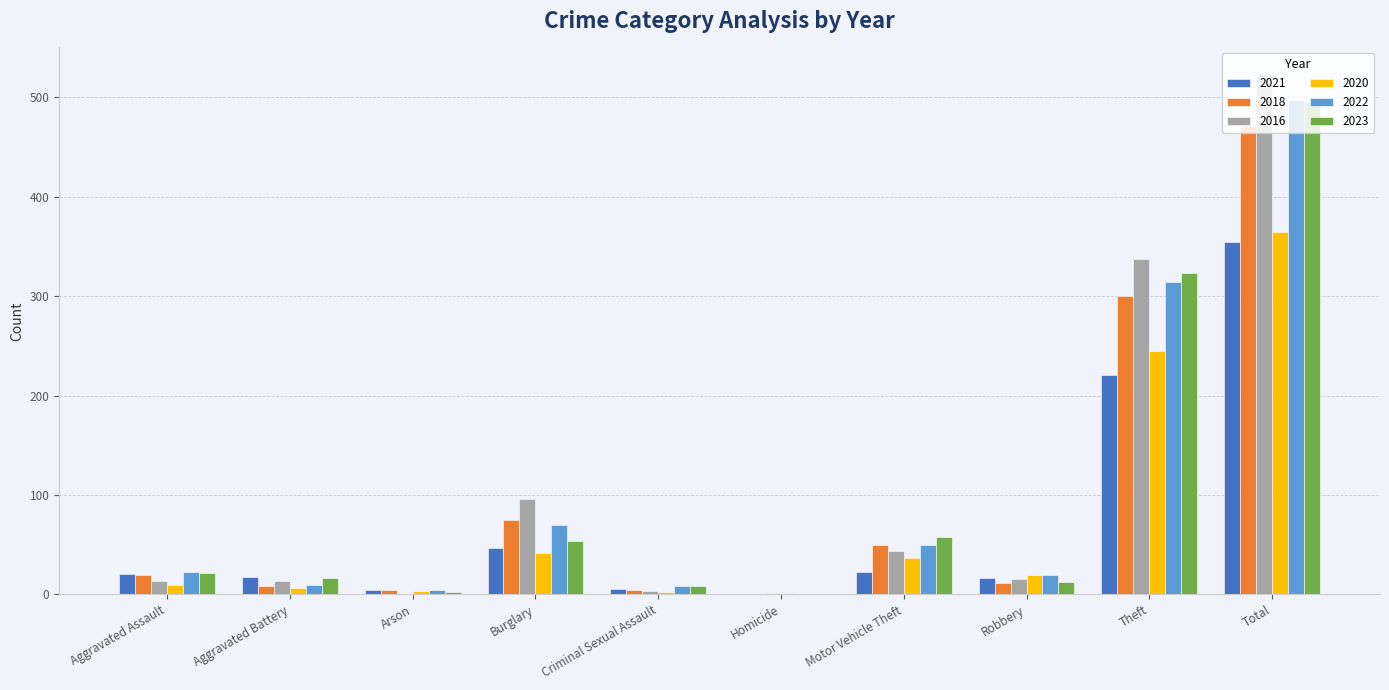

What is the sum of all 2021 values?

708